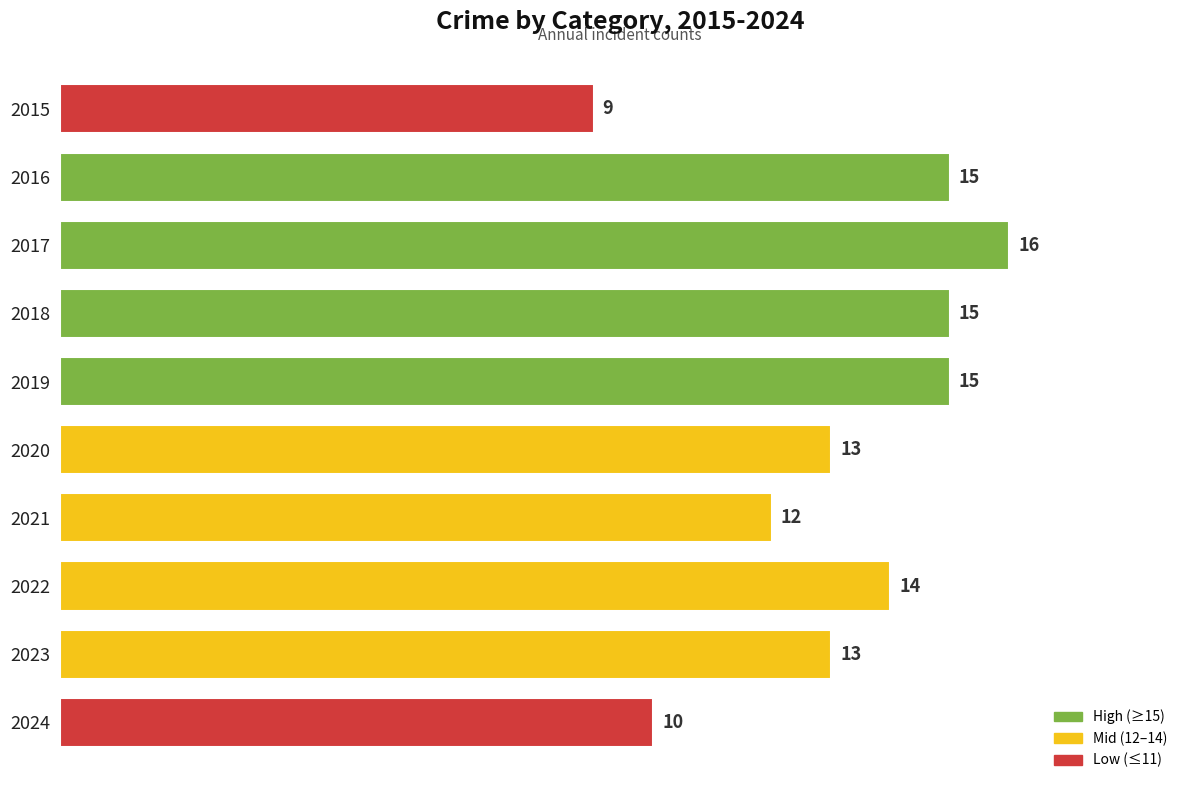

How many bars are there in total?

10